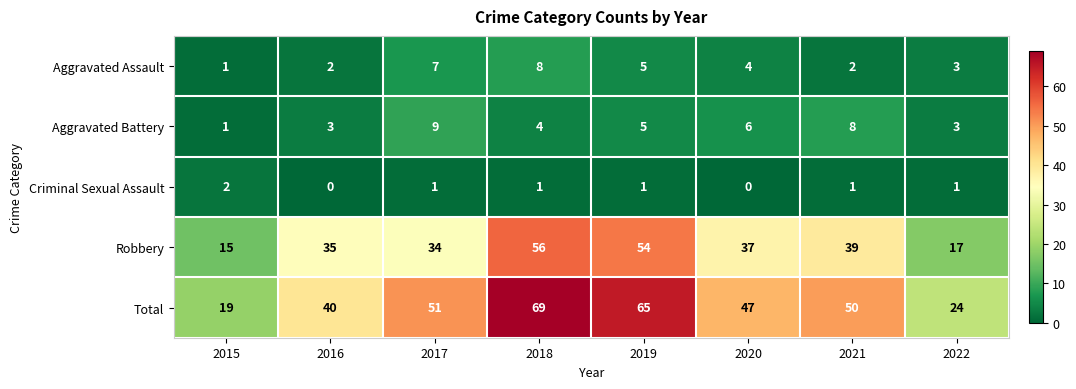

Rank the series by their maximum value, from lowest to highest.

Criminal Sexual Assault, Aggravated Assault, Aggravated Battery, Robbery, Total